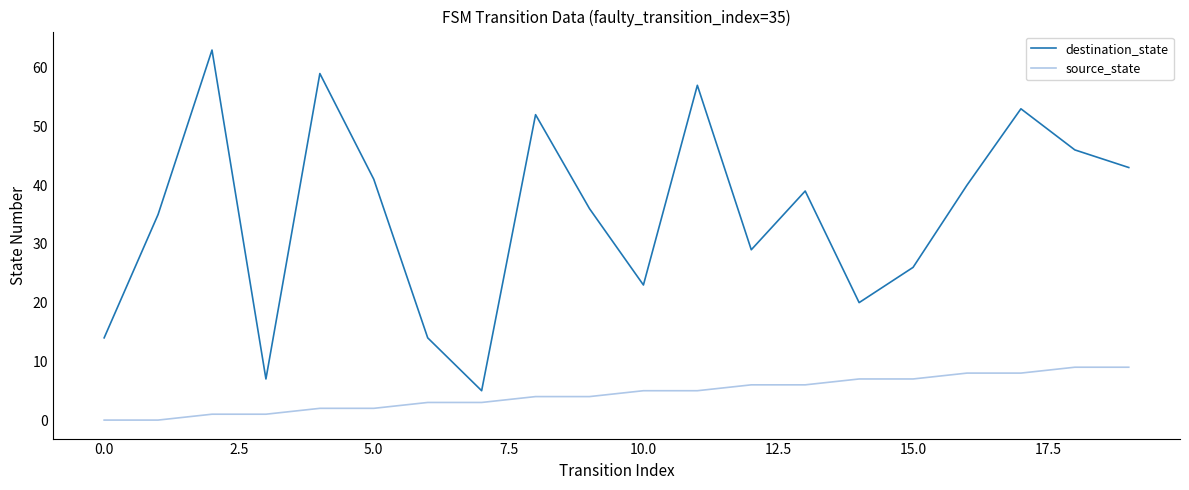

Which series has the largest total across all categories?

destination_state